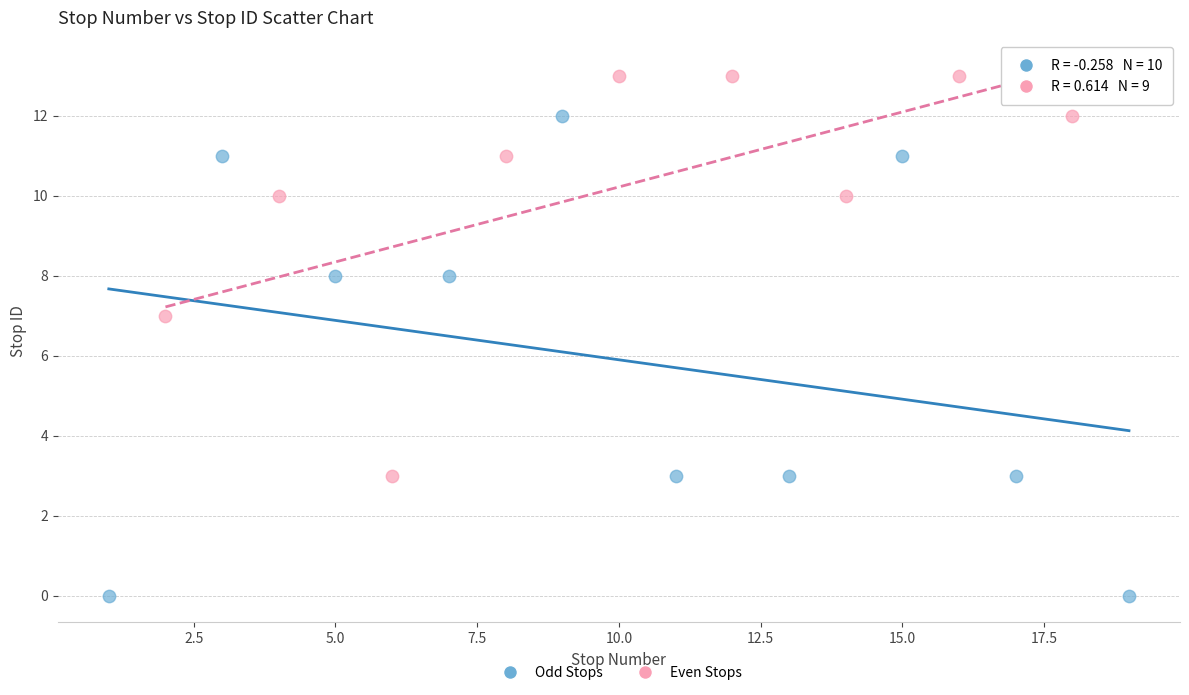

Which series has the widest spread of Y values?

Odd Stops